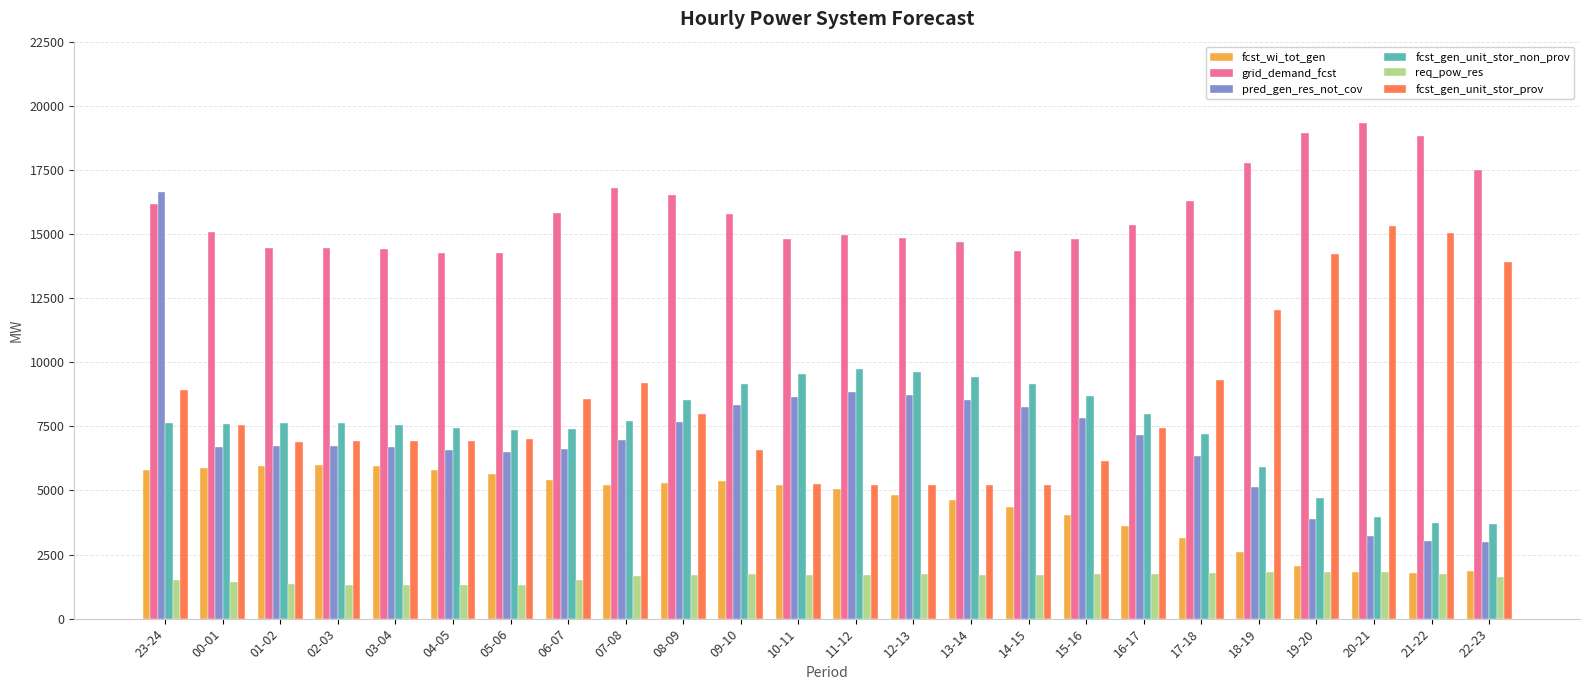

At how many categories does at least one series exceed 4537?

24